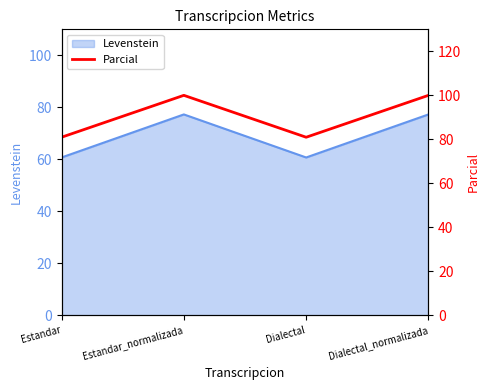

Rank the categories by value from lowest to highest.

Estandar, Dialectal, Estandar_normalizada, Dialectal_normalizada